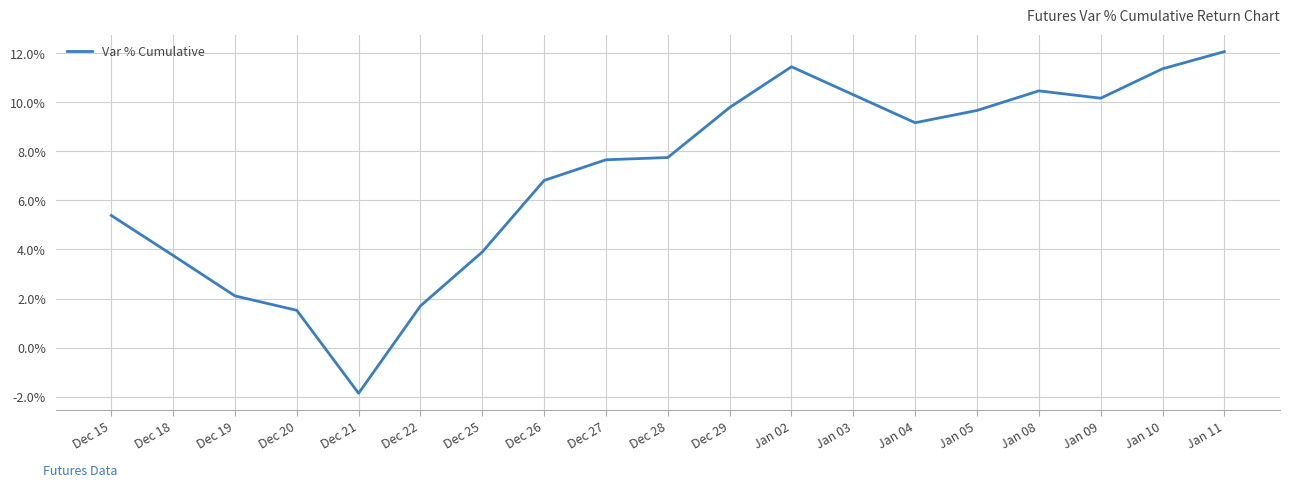

At which label is the value closest to 0?

Dec 20